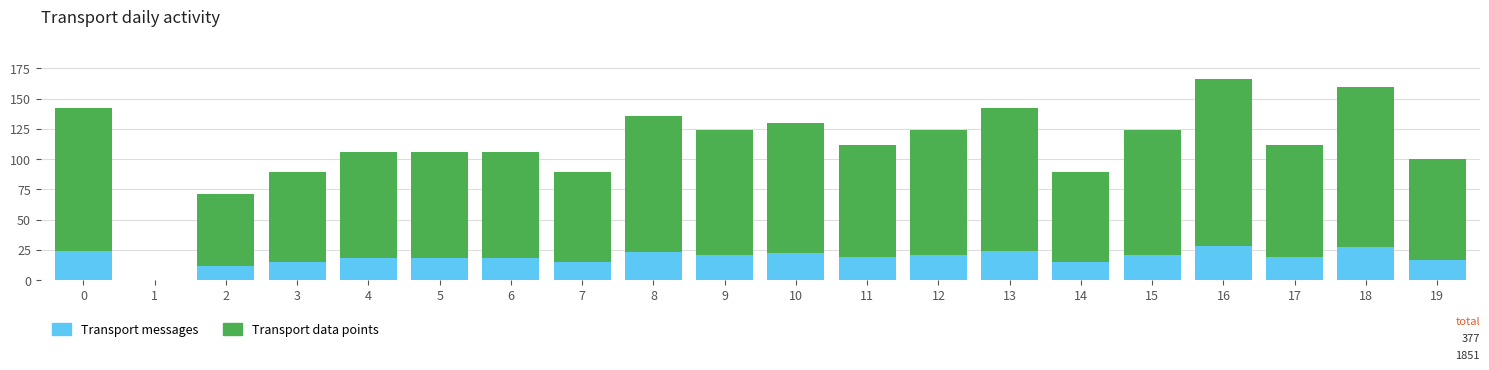

Does the chart contain stacked bars?

Yes